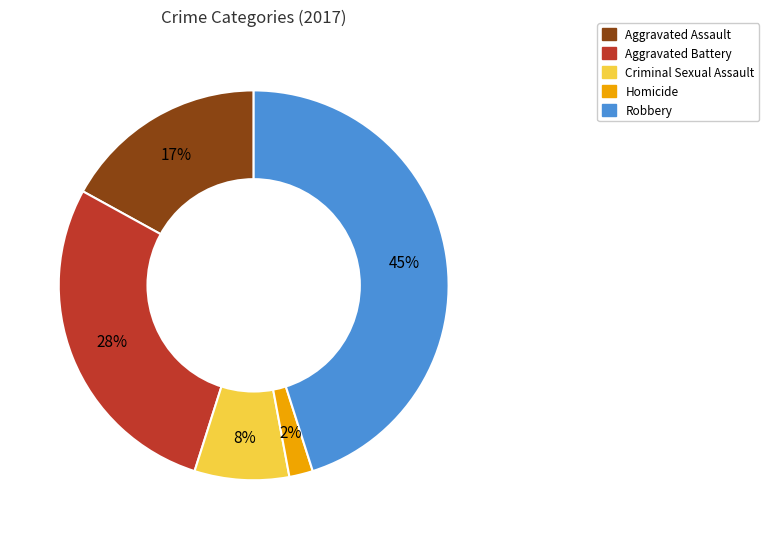

To the nearest percent, what portion does Aggravated Battery represent?

28%